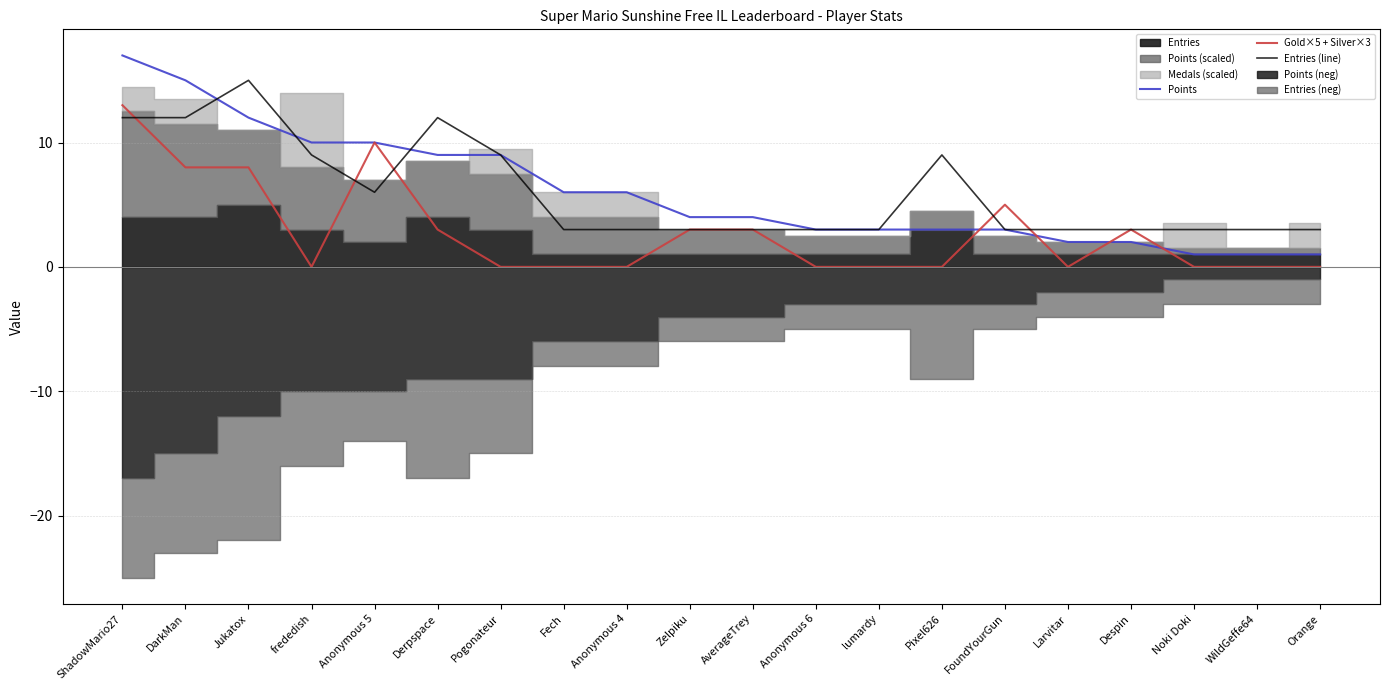

Reading left to right, transcribe all the data shown in this chart.

Points: 17	15	12	10	10	9	9	6	6	4	4	3	3	3	3	2	2	1	1	1
Gold×5 + Silver×3: 13	8	8	0	10	3	0	0	0	3	3	0	0	0	5	0	3	0	0	0
Entries (line): 12	12	15	9	6	12	9	3	3	3	3	3	3	9	3	3	3	3	3	3